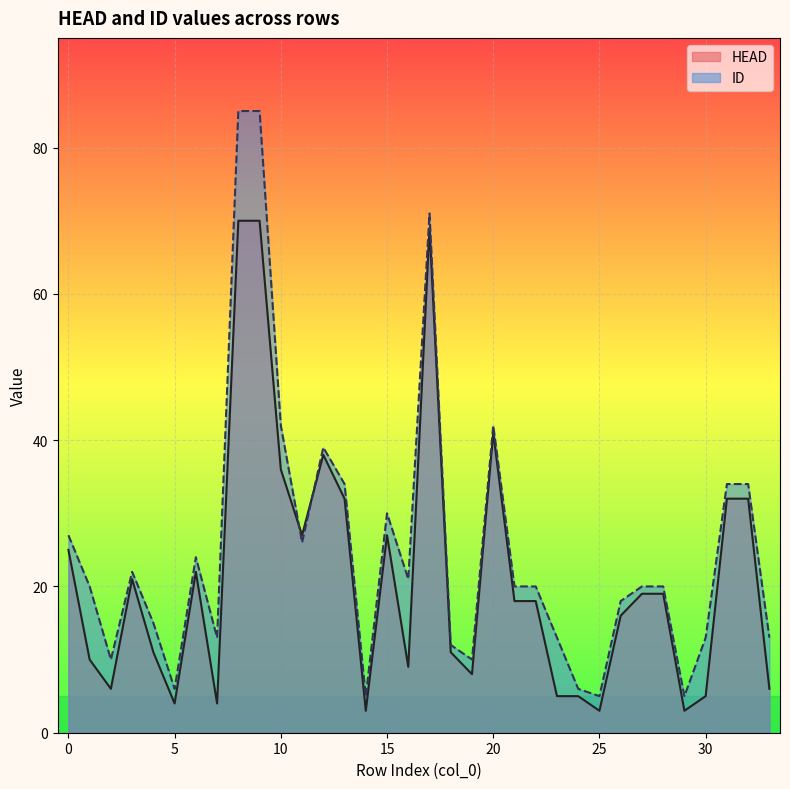

Where is ID nearest to the value 45?

10